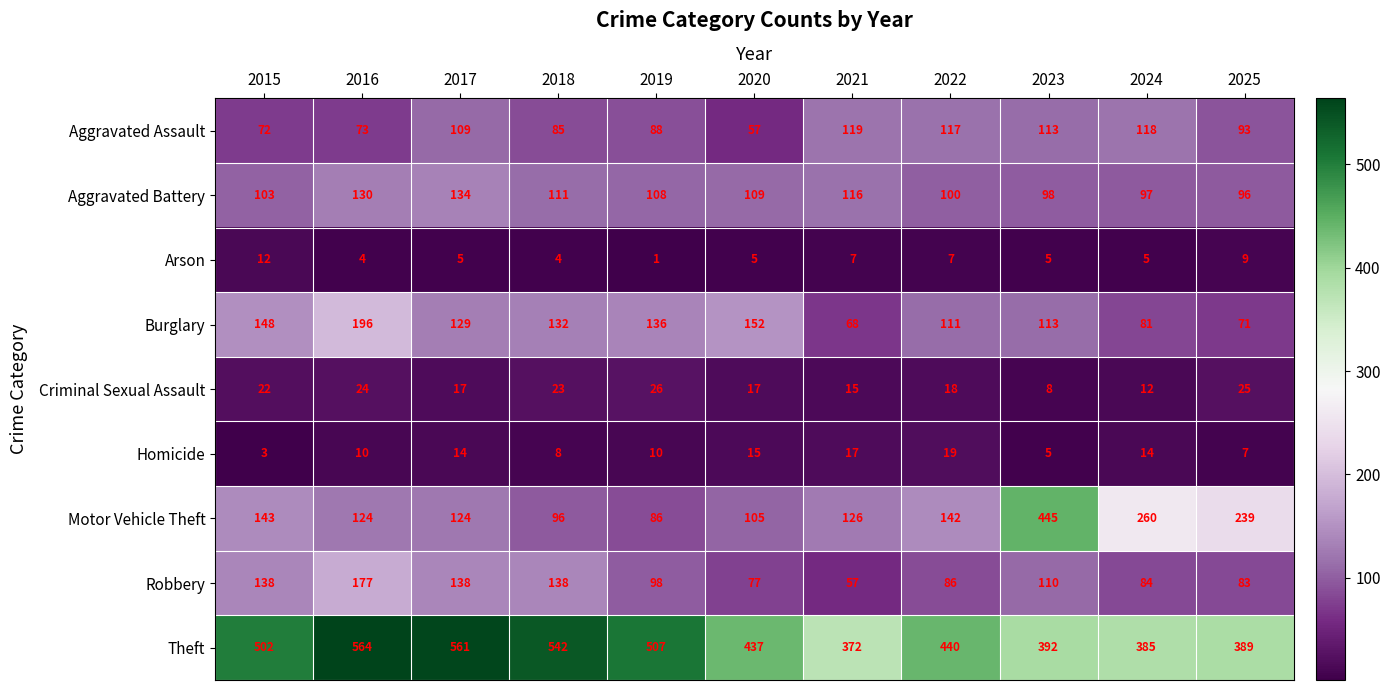

True or false: Aggravated Assault has a value of 118 at 2024.

True